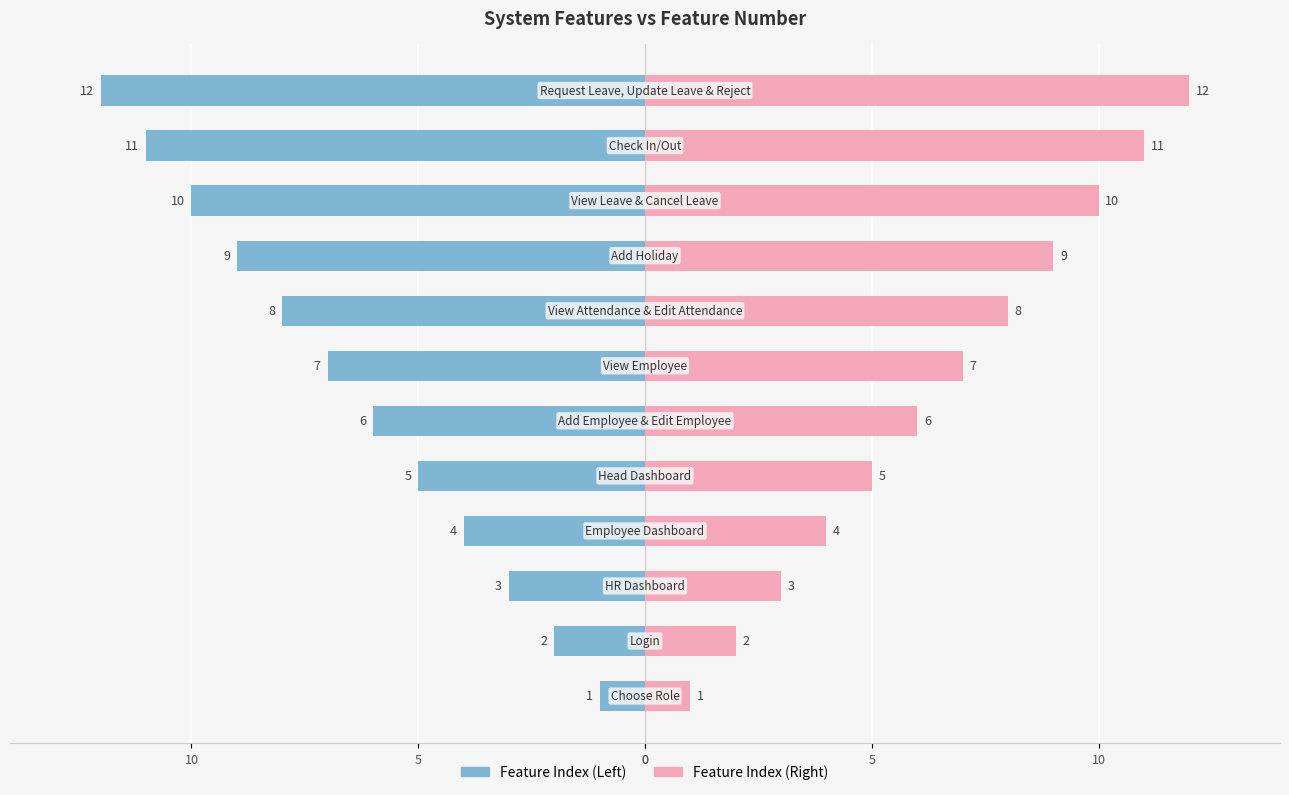

Which has a higher value, 10 or 0?

10